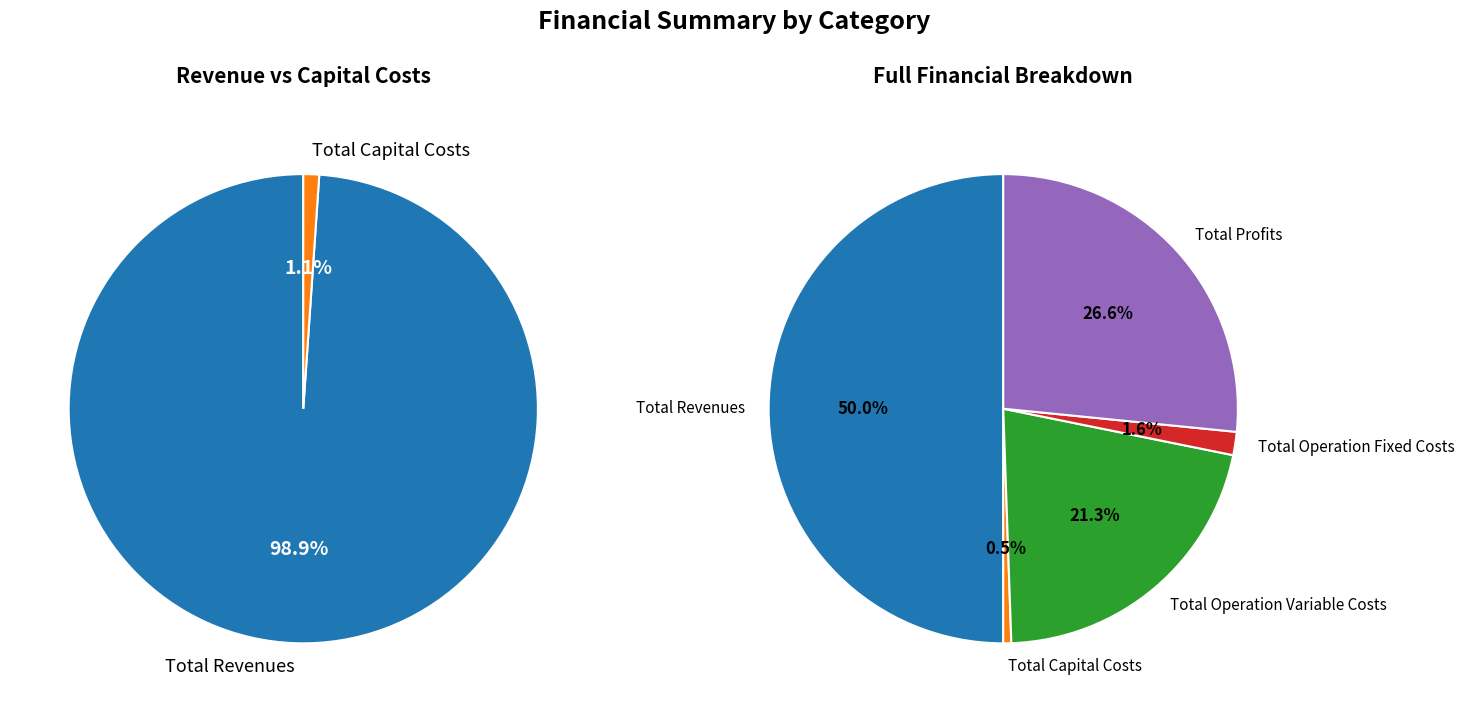

To the nearest percent, what is the average slice percentage?

20%